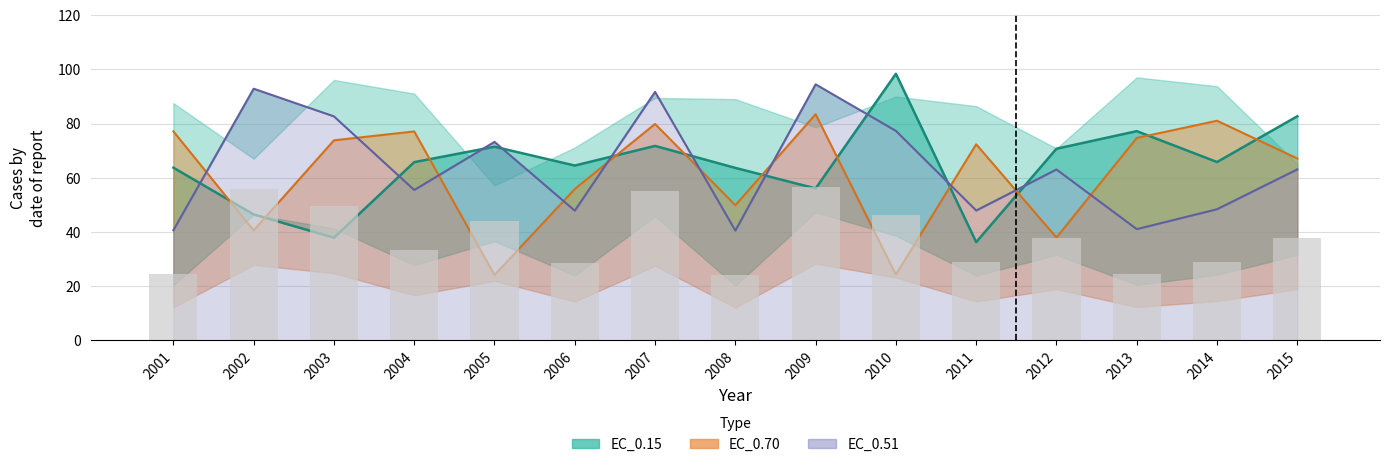

Rank the series by their maximum value, from lowest to highest.

EC_0.70, EC_0.51, EC_0.15